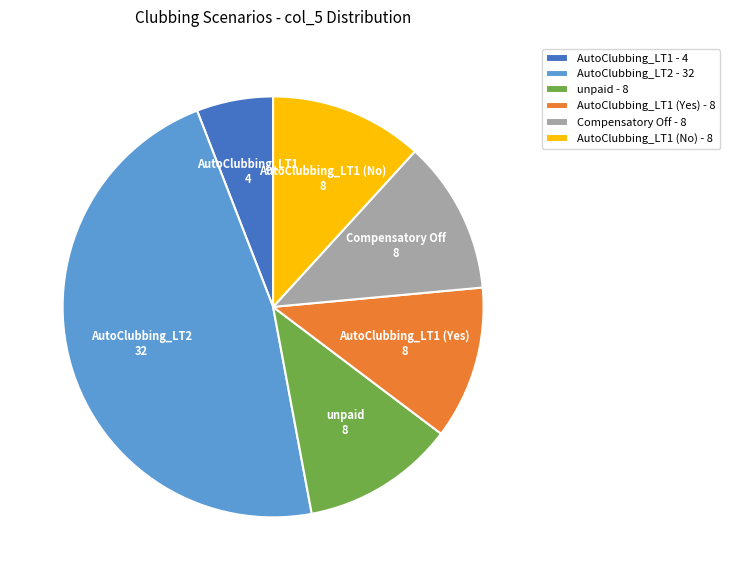

Is it true that AutoClubbing_LT1 (Yes) is 26% of the pie?

False